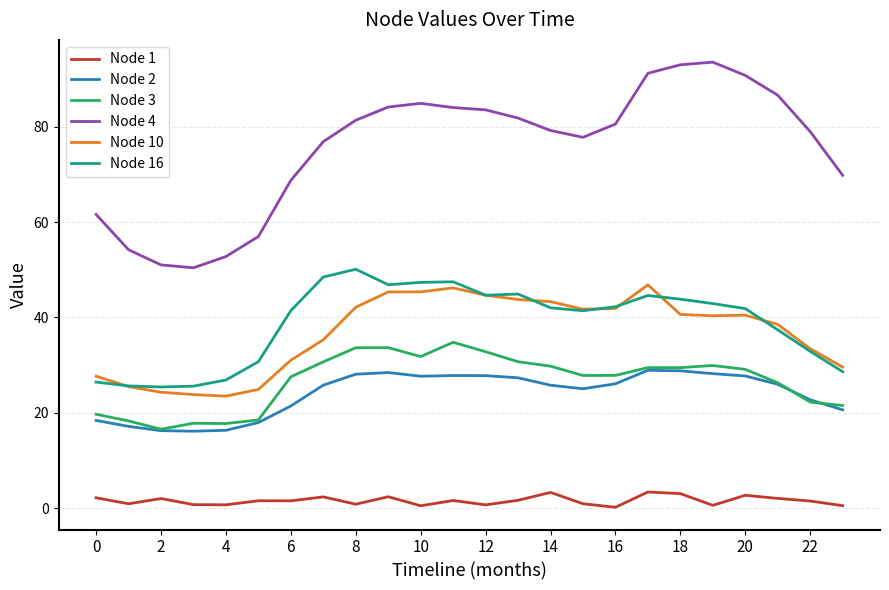

Which series has the largest total across all categories?

Node 4